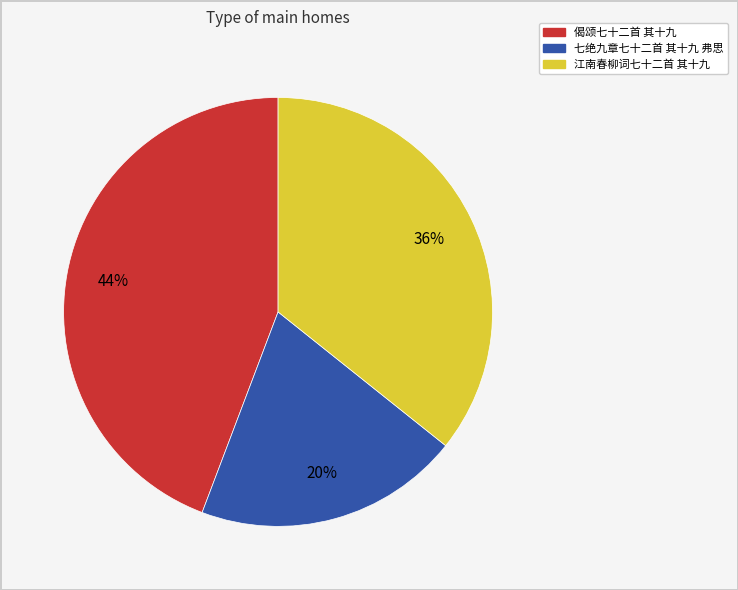

Rank the categories by value from highest to lowest.

偈颂七十二首 其十九, 江南春柳词七十二首 其十九, 七绝九章七十二首 其十九 弗思